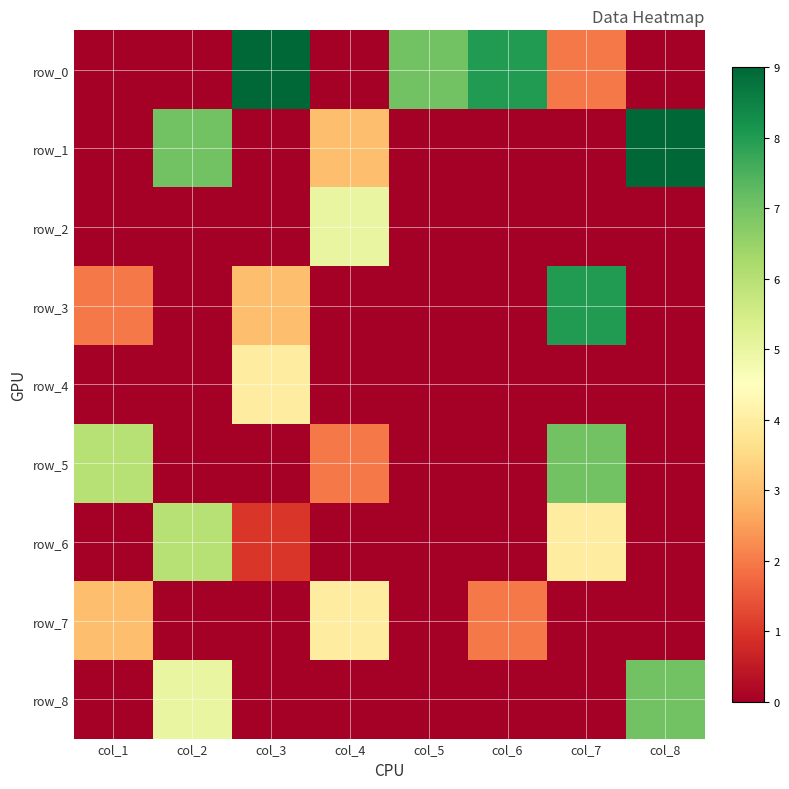

What is the spread (max minus min) of values at col_5?

7